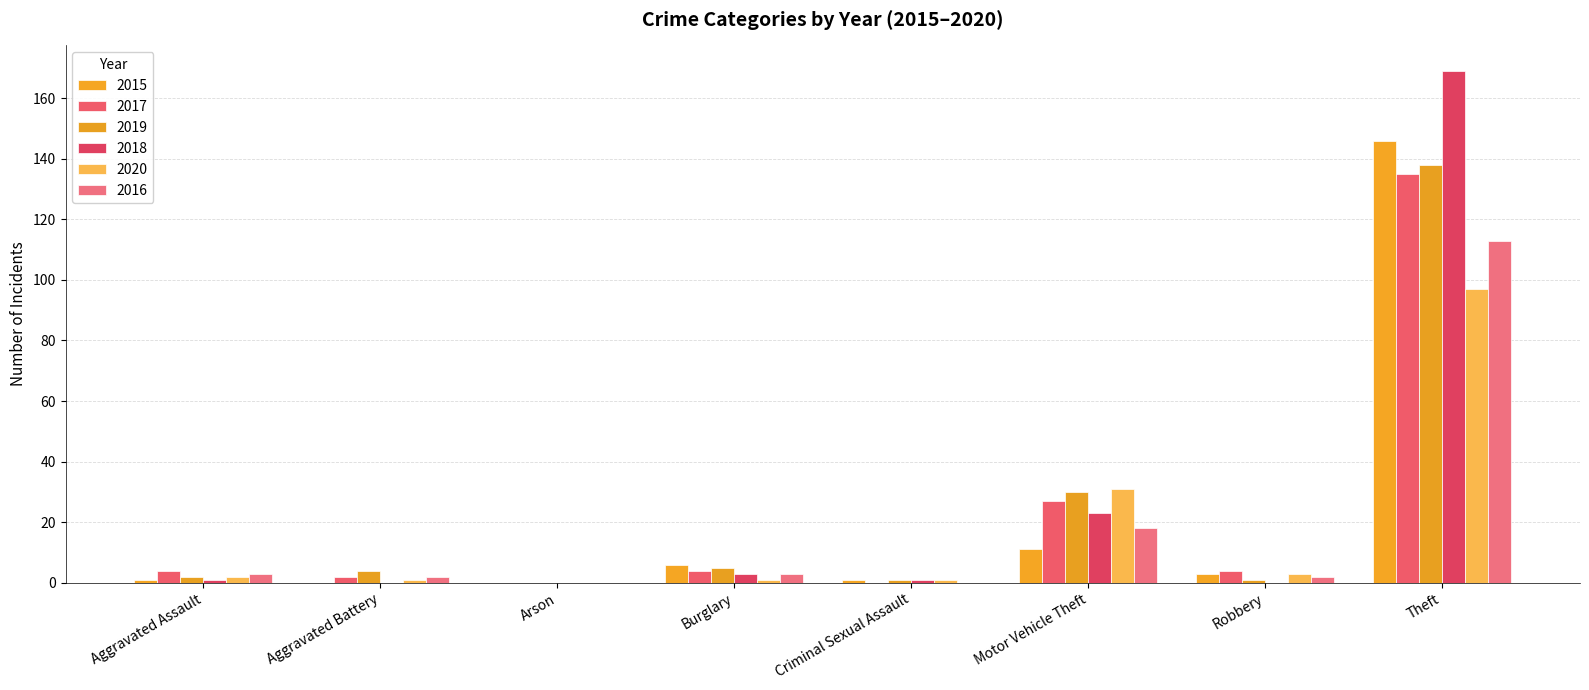

True or false: 2019 has a value of 5 at Burglary.

True